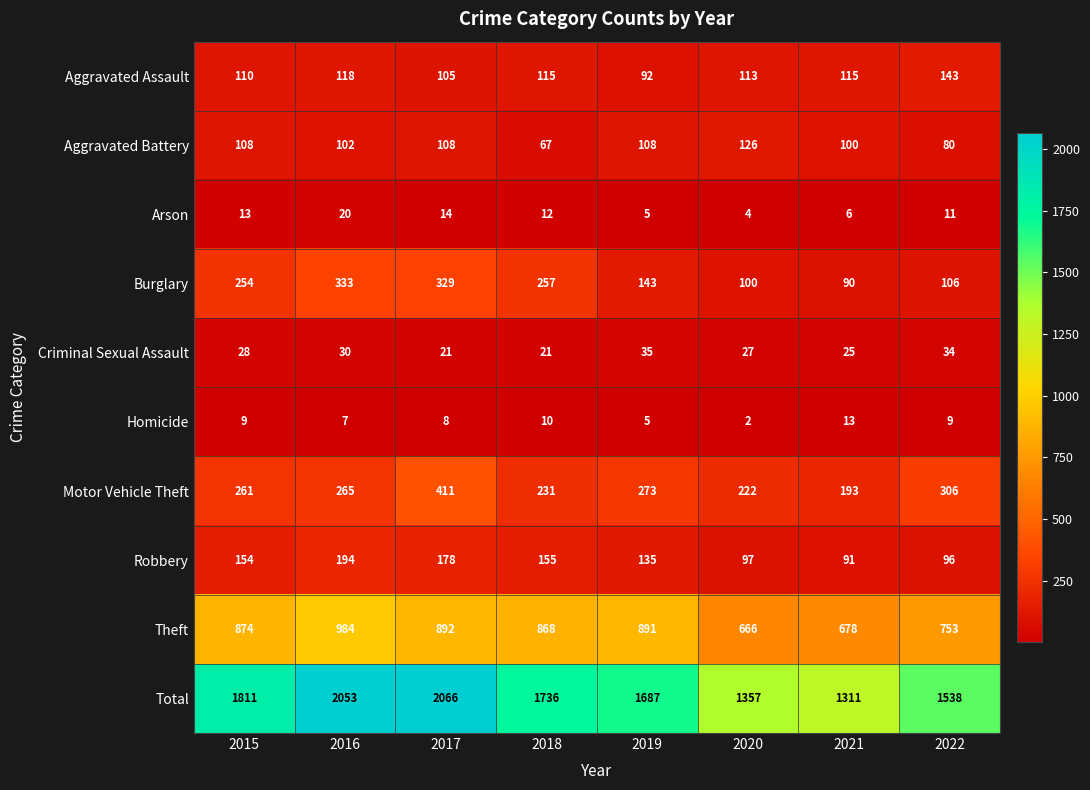

What is the sum of the Burglary values at 2018 and 2017?

586